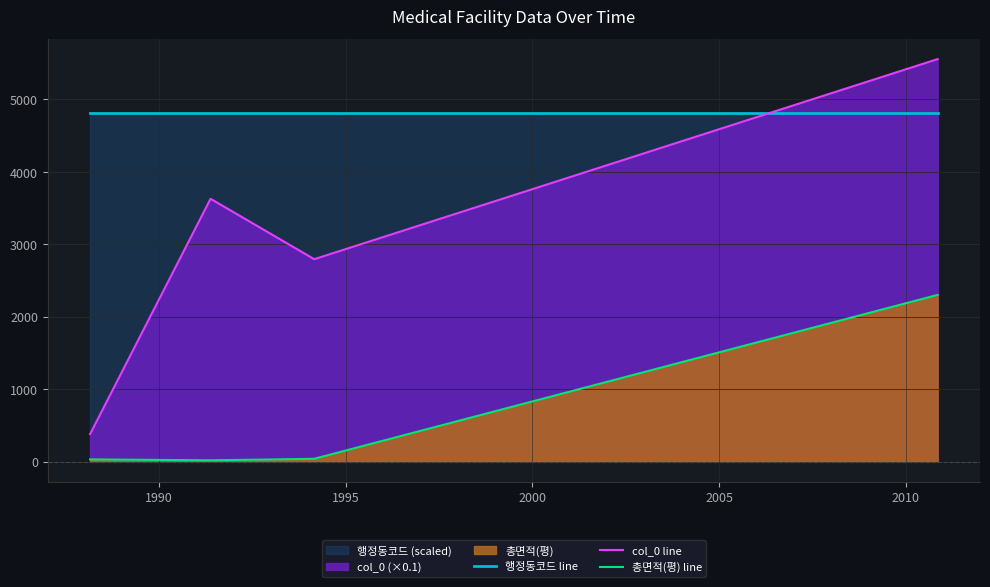

Which series has the largest total across all categories?

행정동코드 line